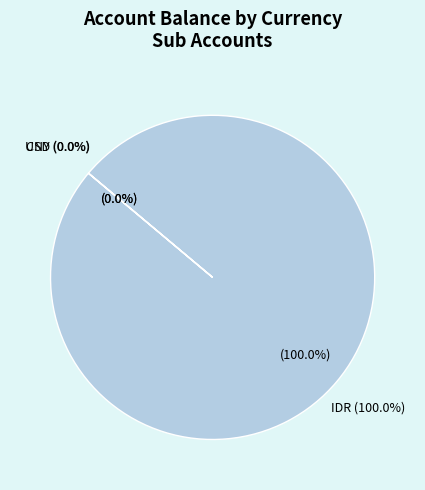

What is the change in value from IDR (P03) to USD (P06)?

-43964769820.0